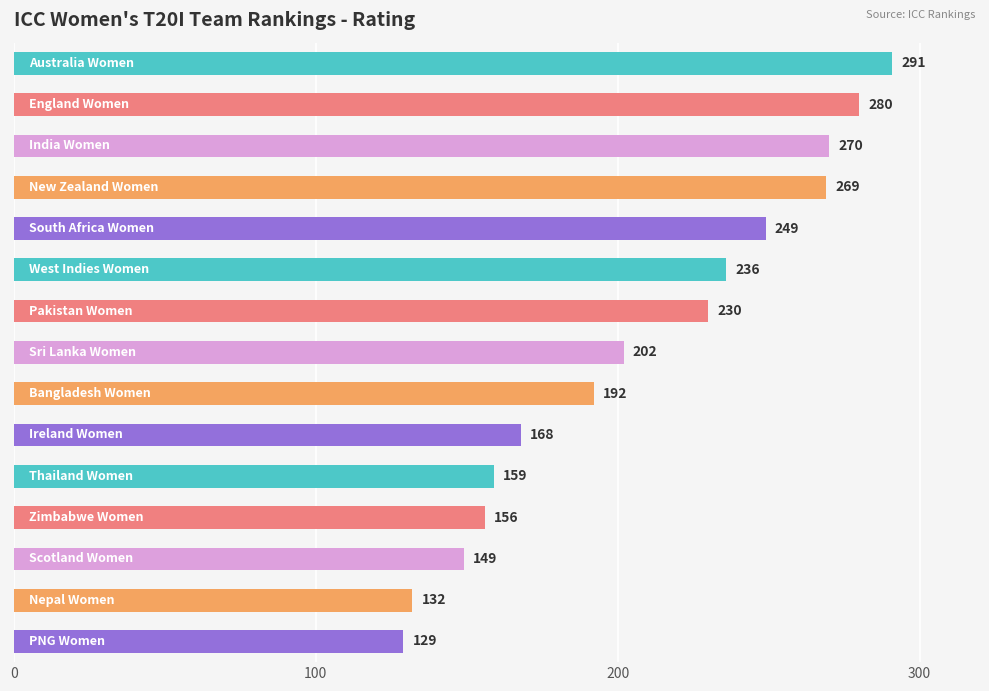

What is the value of the 15th bar from the top?

129